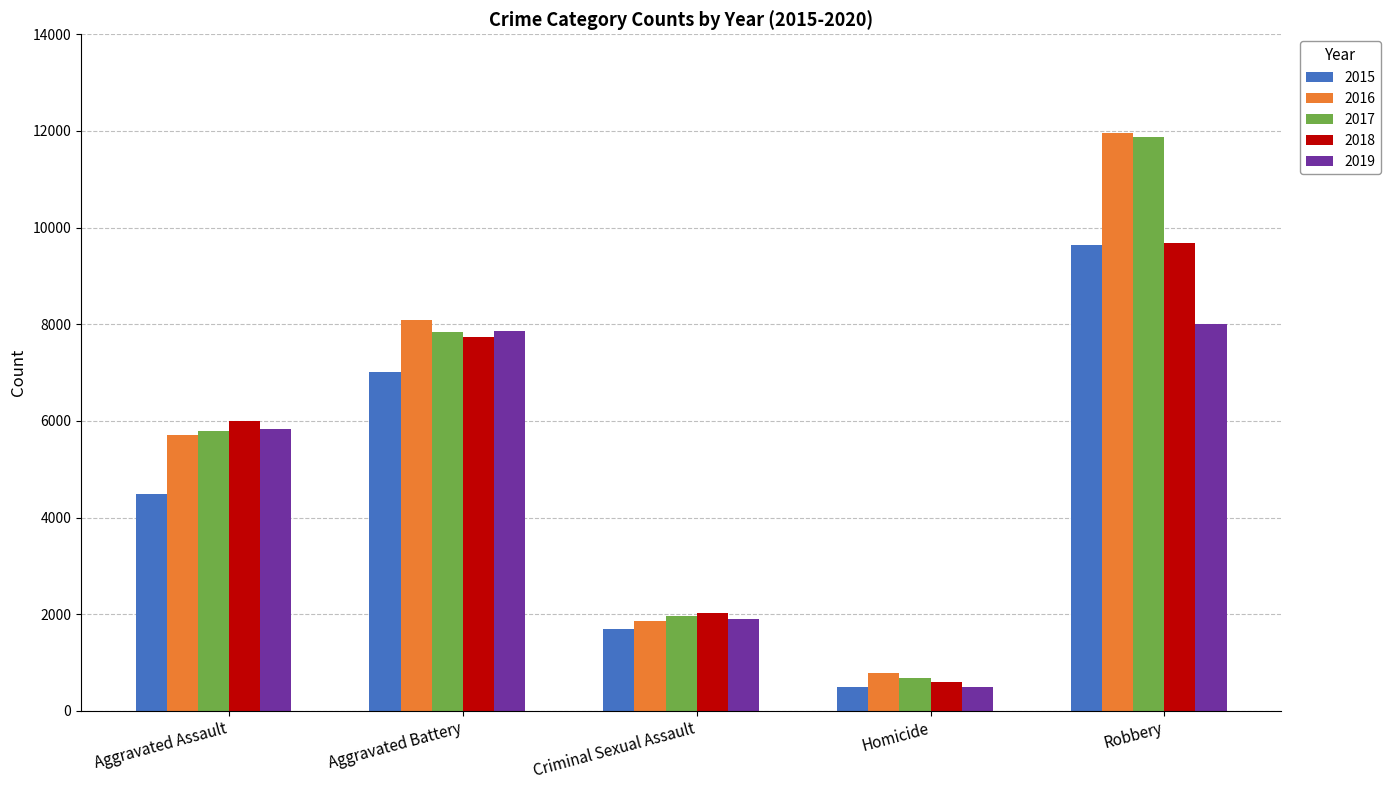

Reading left to right, transcribe all the data shown in this chart.

2015: 4480	7019	1696	496	9638
2016: 5712	8086	1848	786	11960
2017: 5793	7845	1968	672	11880
2018: 6001	7735	2029	588	9681
2019: 5841	7858	1908	499	7995